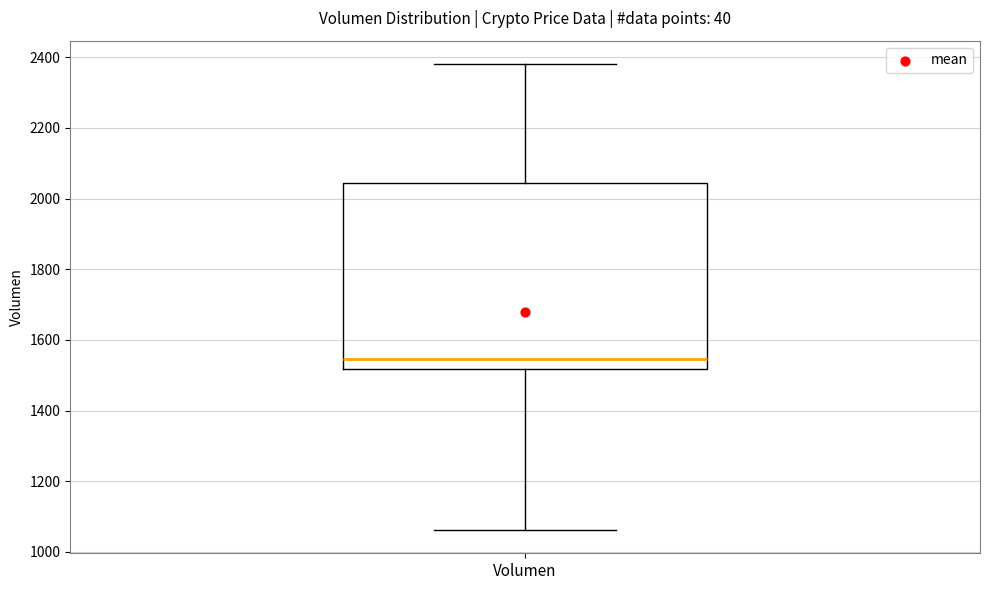

Where is the upper edge of the box for Volumen on the y-axis? The values are not printed on the chart, so give them approximately, as read against the axis.

2040